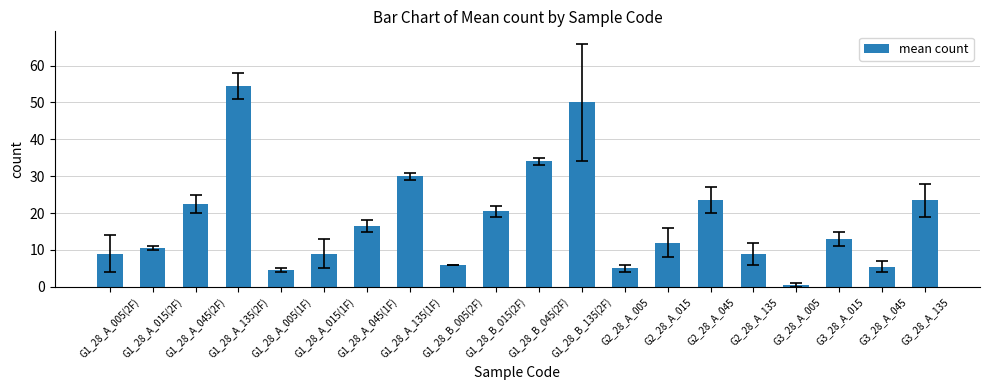

Approximately how many times larger is the value at G1_28_A_045(2F) compared to G1_28_A_015(2F)?

2.1